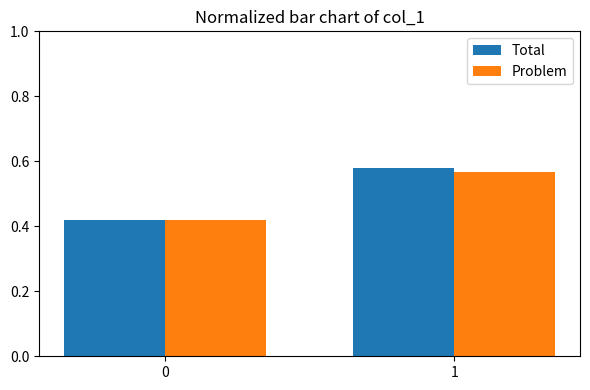

List the labels in order of Total value, smallest first.

0, 1